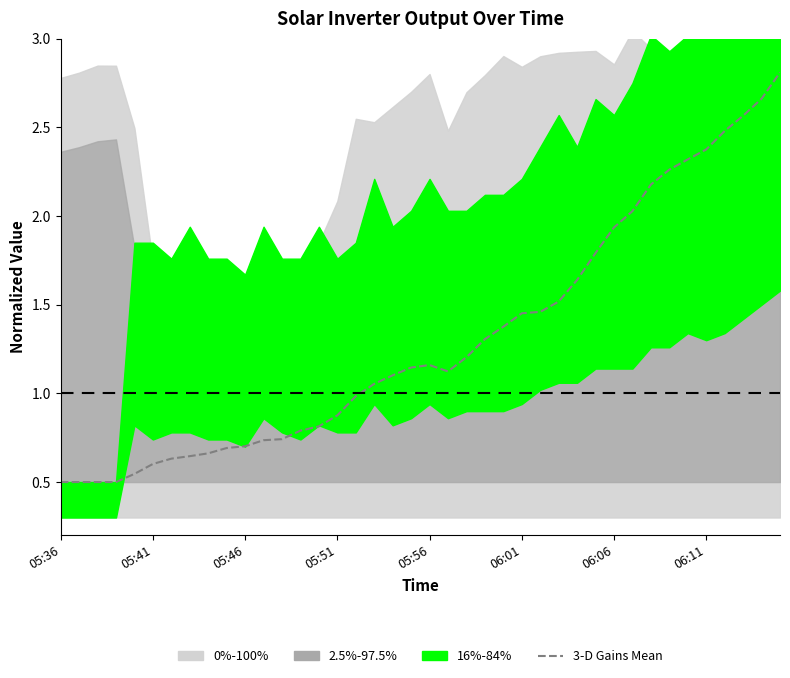

What is the average value?

1.3